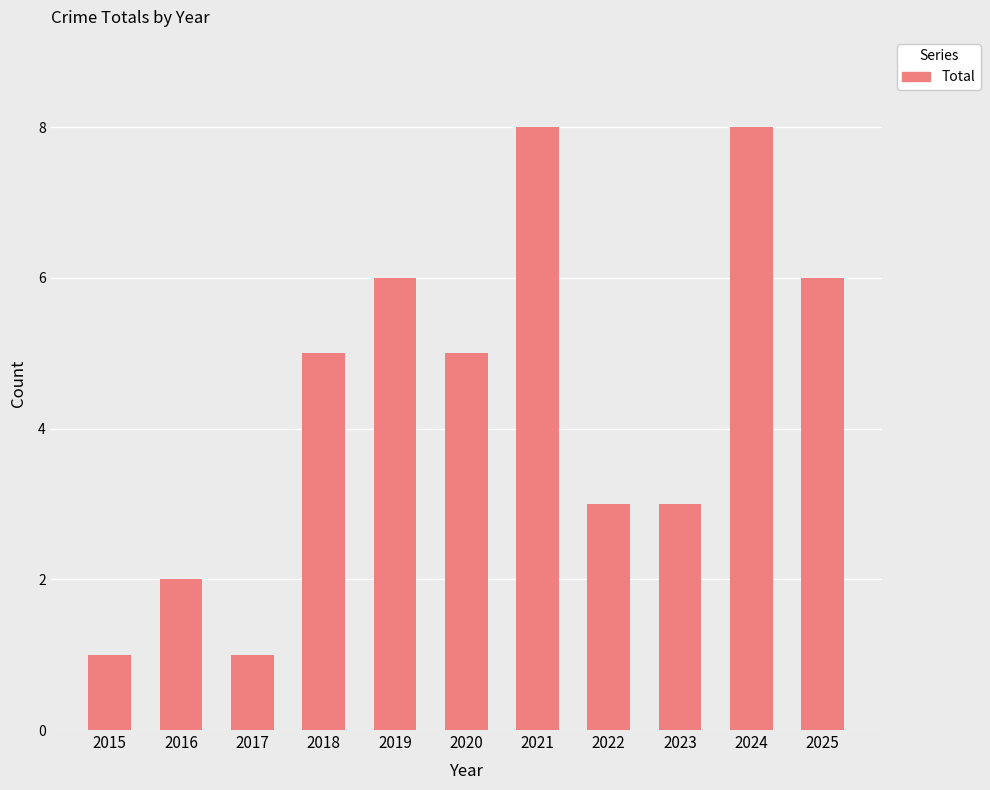

Between 2020 and 2025, which is larger?

2025